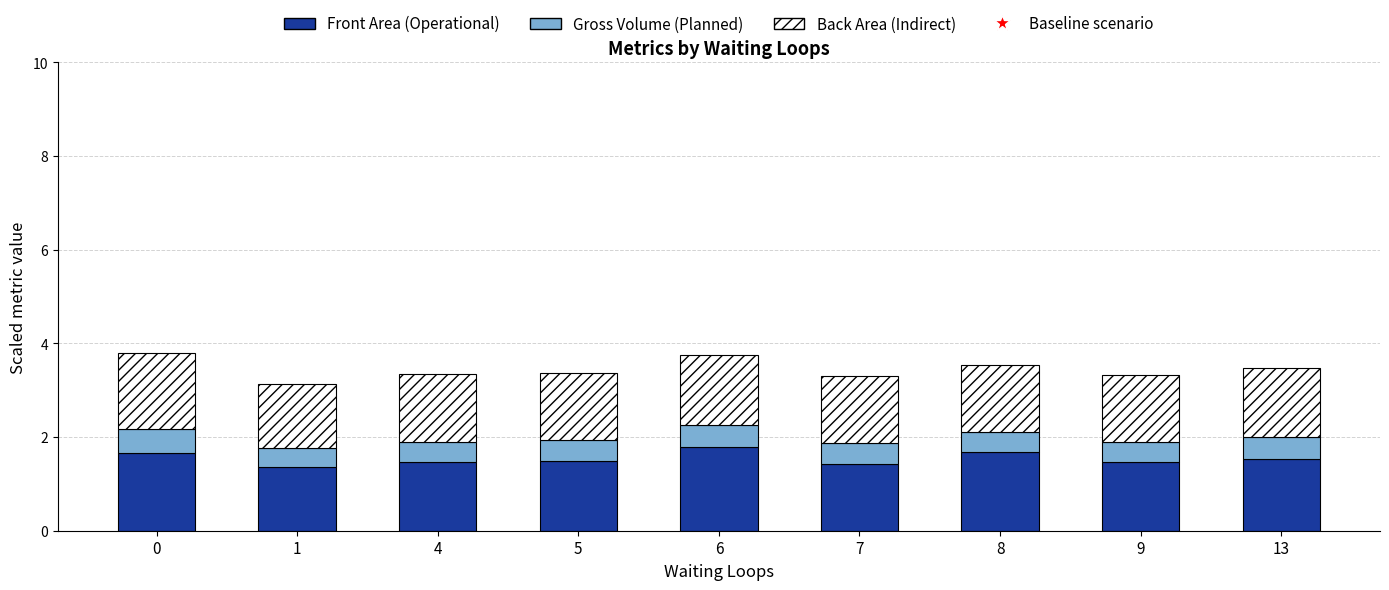

Count the Front Area (Operational) values in the range 1 to 2.

9